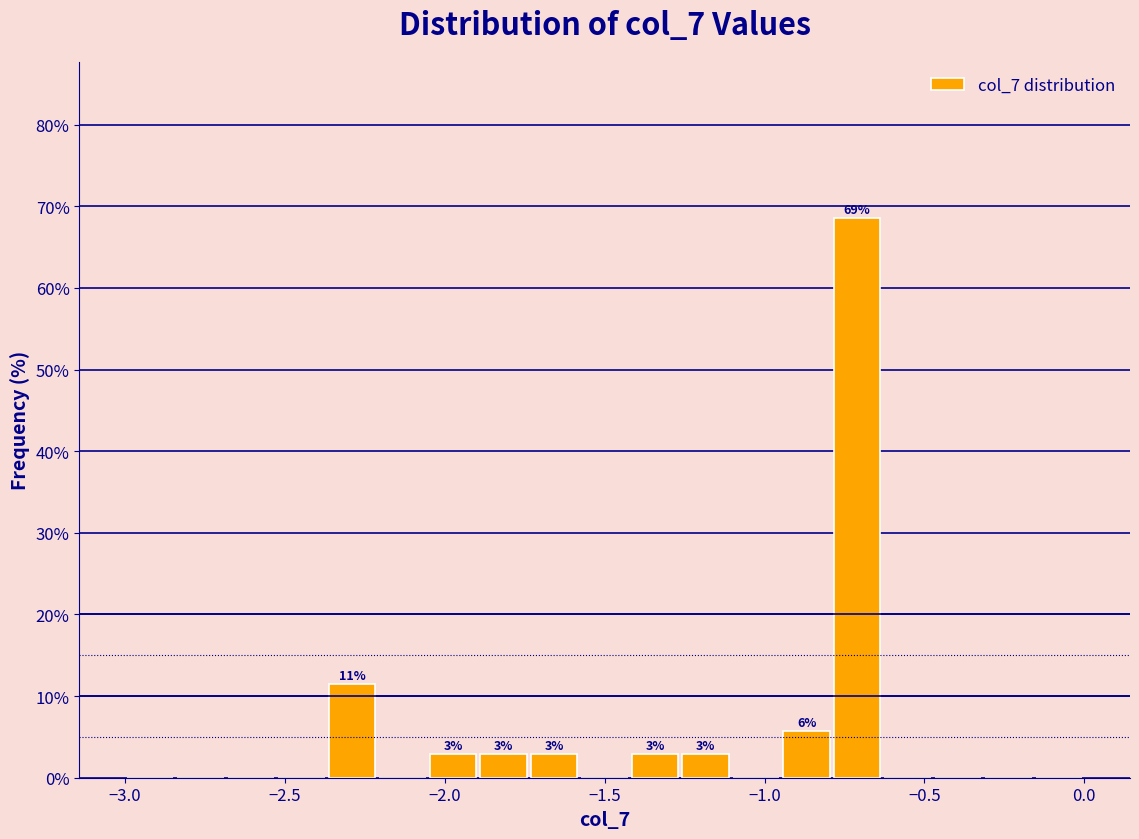

Around what value on the x-axis is the tallest bar? Give the approximate position of its centre, as read against the axis.

-0.70